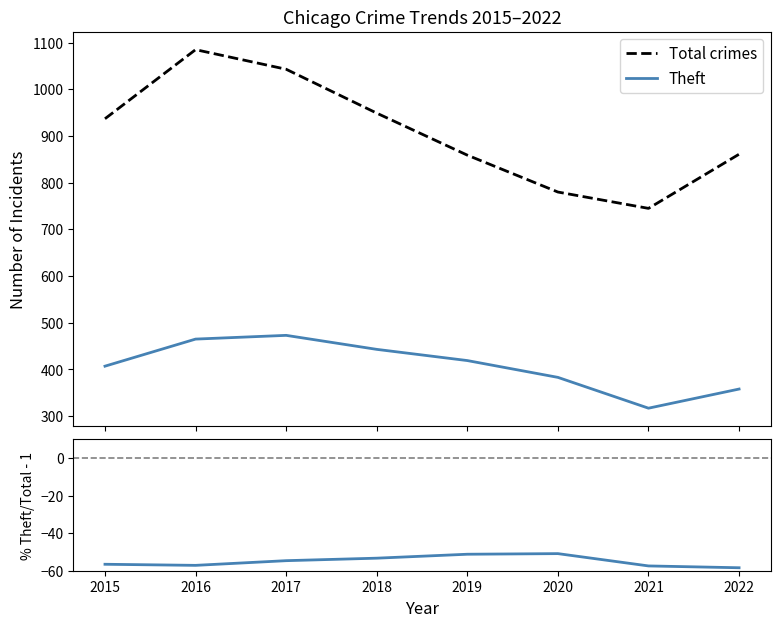

Reading left to right, list all the values displayed in this chart.

Total crimes: 937.0	1085.0	1043.0	949.0	859.0	780.0	745.0	861.0
Theft: 407.0	465.0	473.0	443.0	419.0	383.0	317.0	358.0
%Theft/Total - 1: -56.6	-57.1	-54.7	-53.3	-51.2	-50.9	-57.4	-58.4